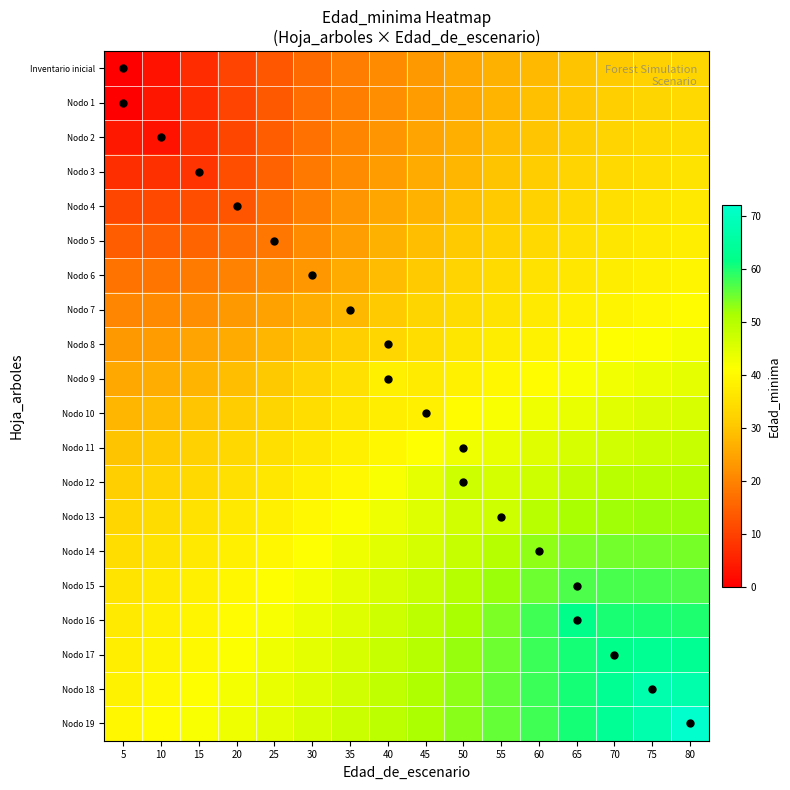

At 55, list the series in order from largest to smallest.

Nodo 19, Nodo 18, Nodo 17, Nodo 16, Nodo 15, Nodo 14, Nodo 13, Nodo 12, Nodo 11, Nodo 10, Nodo 9, Nodo 8, Nodo 7, Nodo 6, Nodo 5, Nodo 4, Nodo 3, Nodo 2, Nodo 1, Inventario inicial